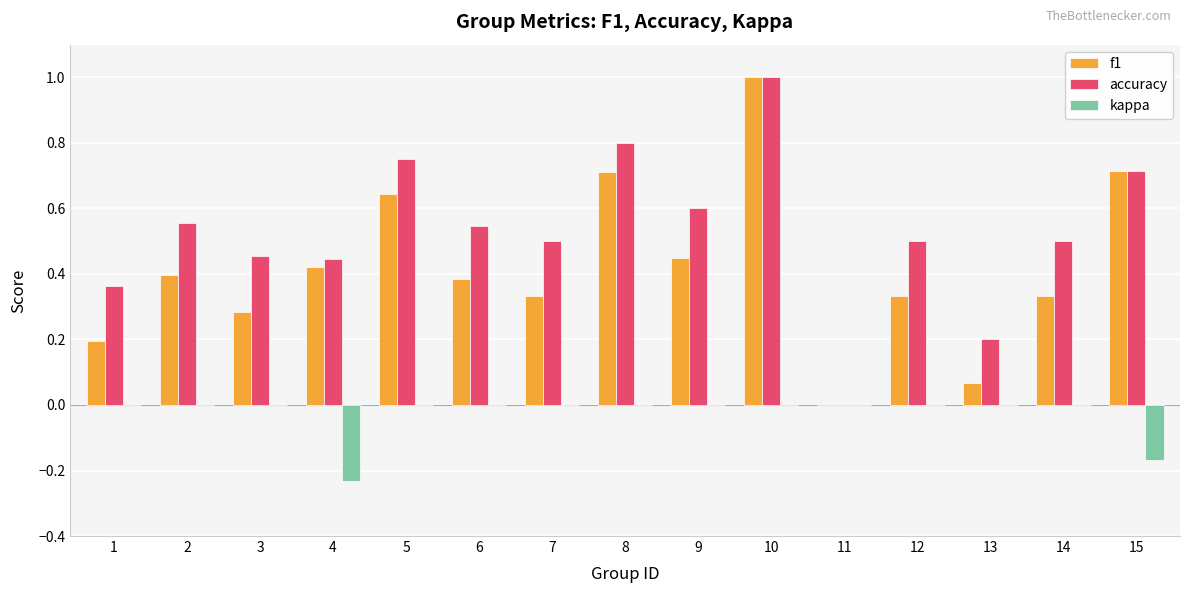

What is the sum of all f1 values?

6.3